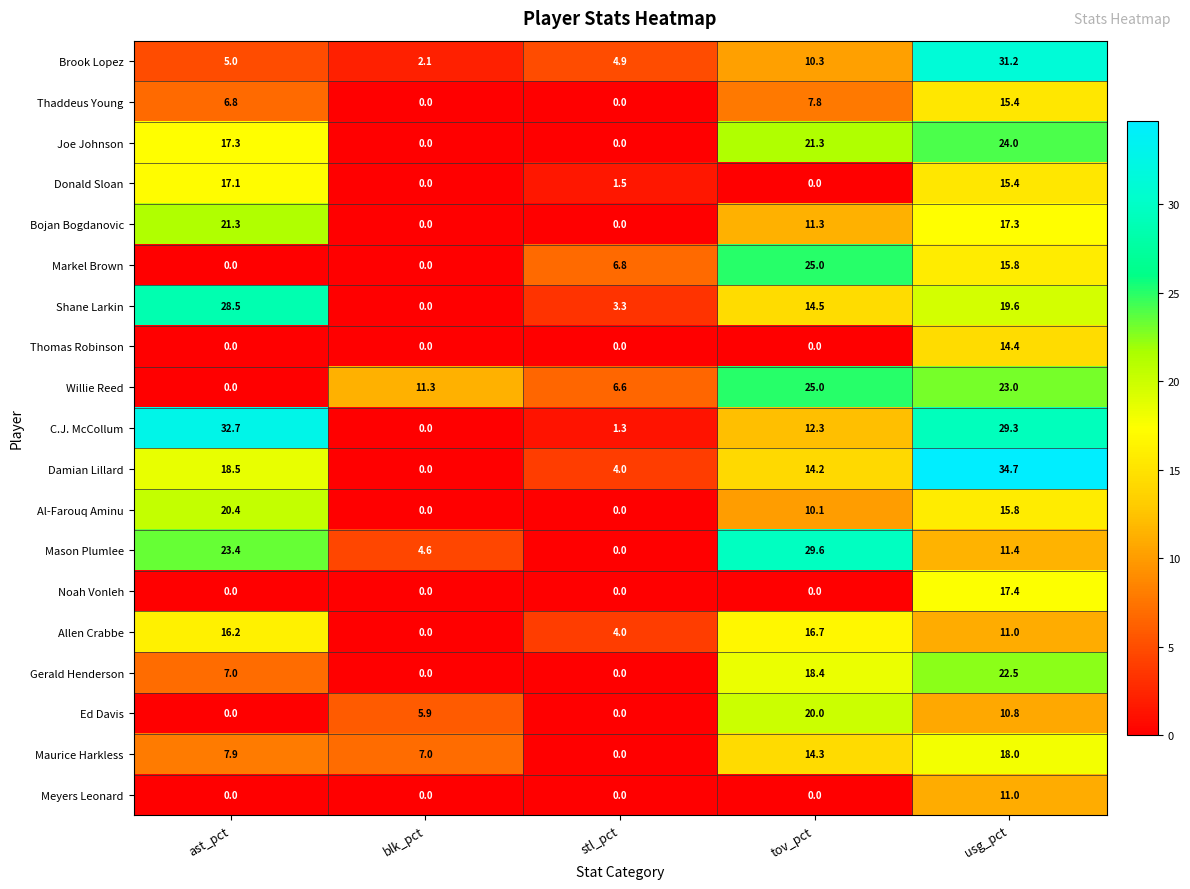

What is the difference between the highest and lowest values at usg_pct?

23.9